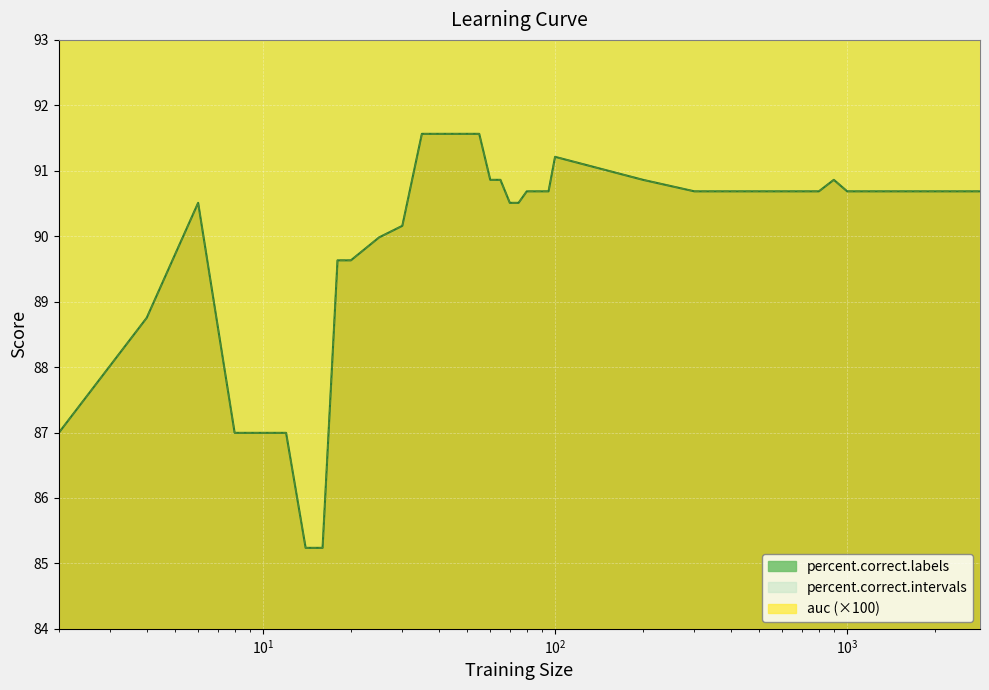

Which series has the largest range (max minus min)?

percent.correct.labels